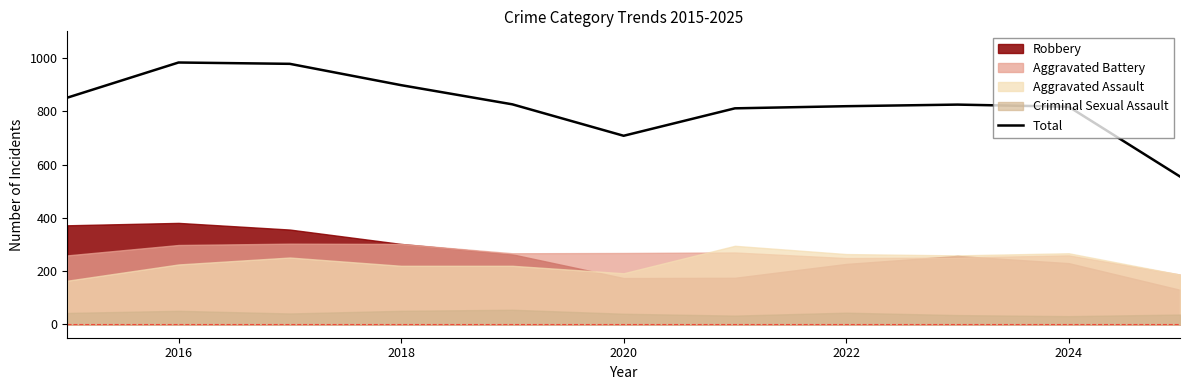

Is it true that Total equals 708 at 2020?

True